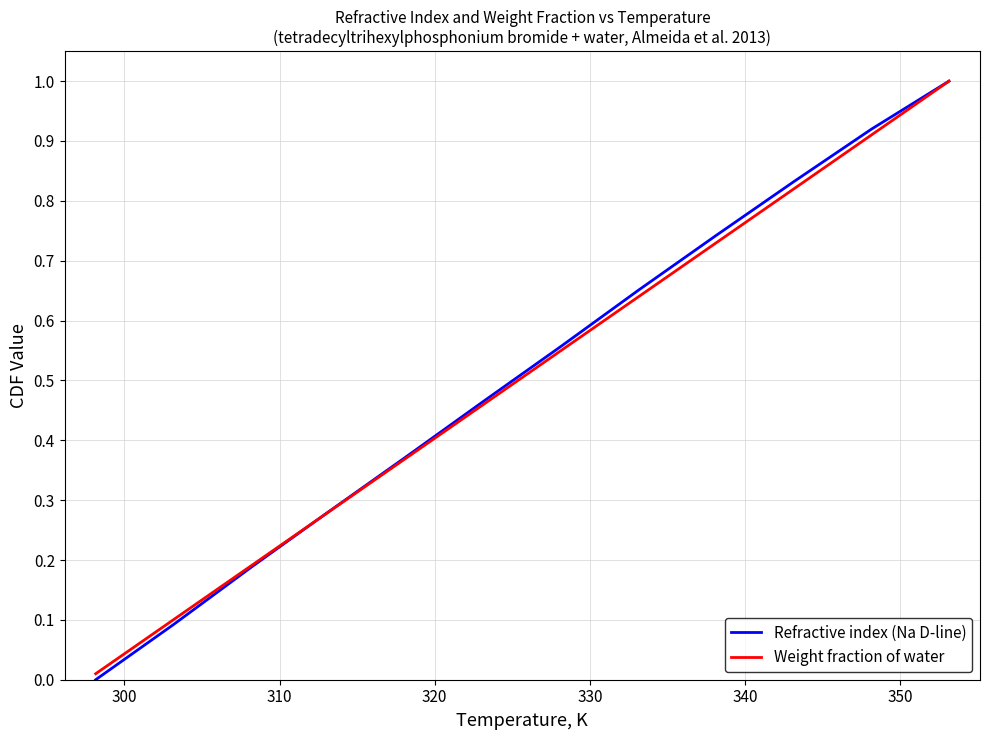

Which series has the widest spread of values?

Refractive index (Na D-line)